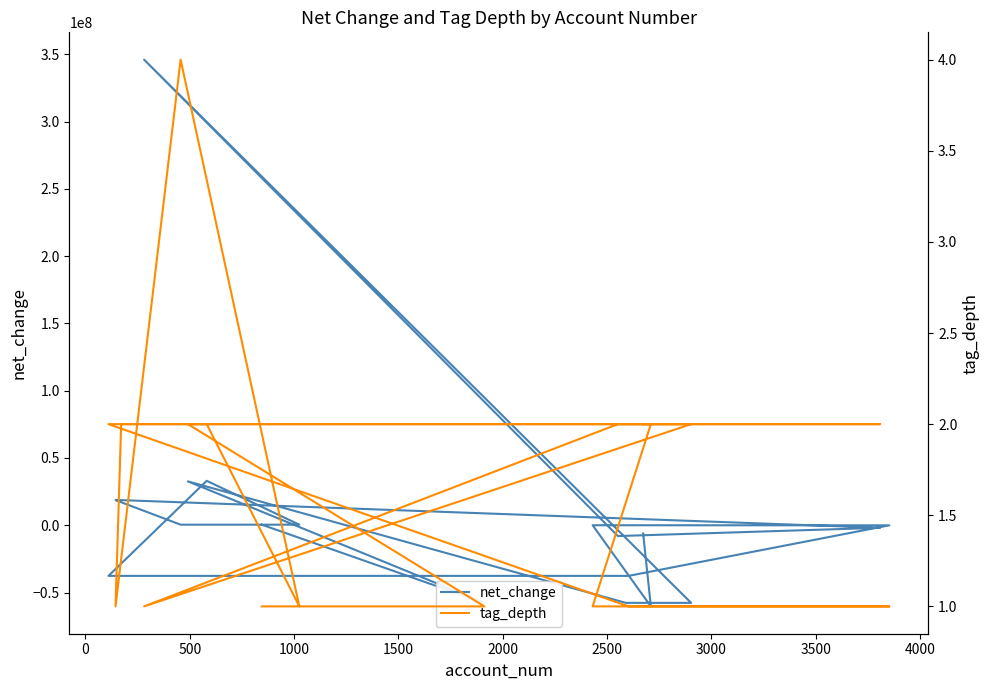

Between 1000 and 2000, which series saw the biggest shift?

net_change